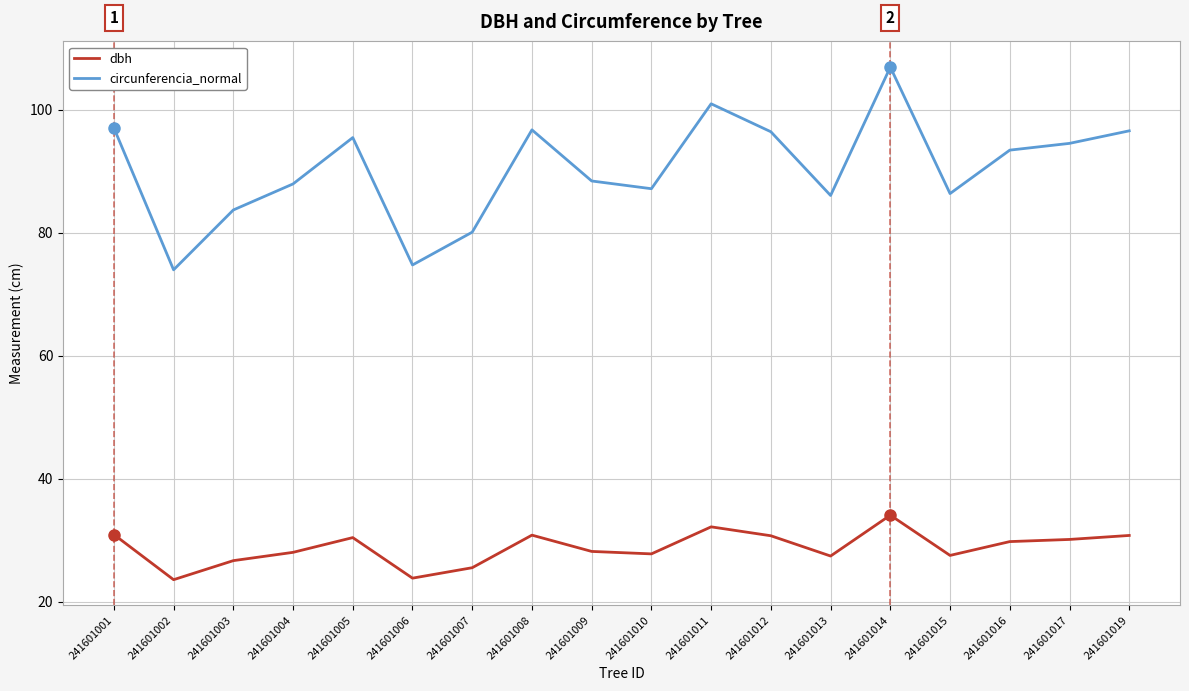

The circunferencia_normal series shows 86.4 at 241601015. True or false?

True